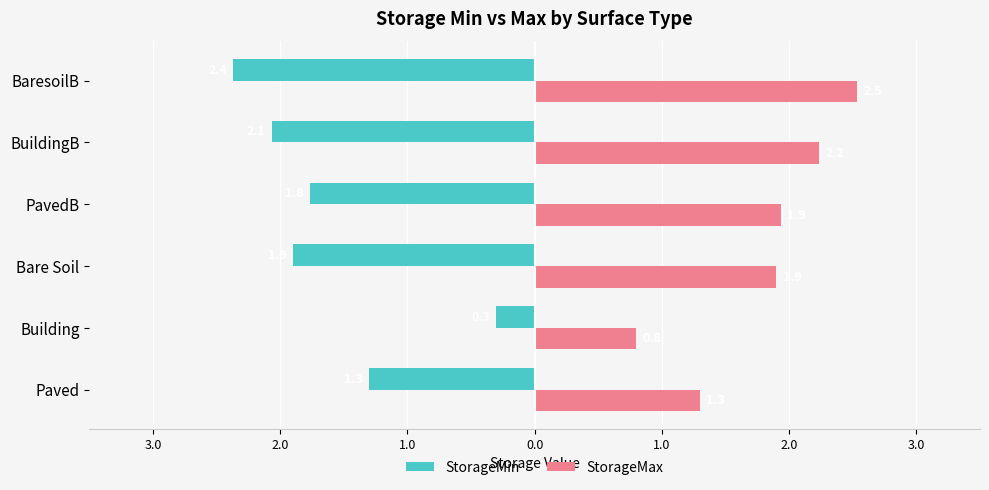

What are all the series names shown in the legend?

StorageMin, StorageMax